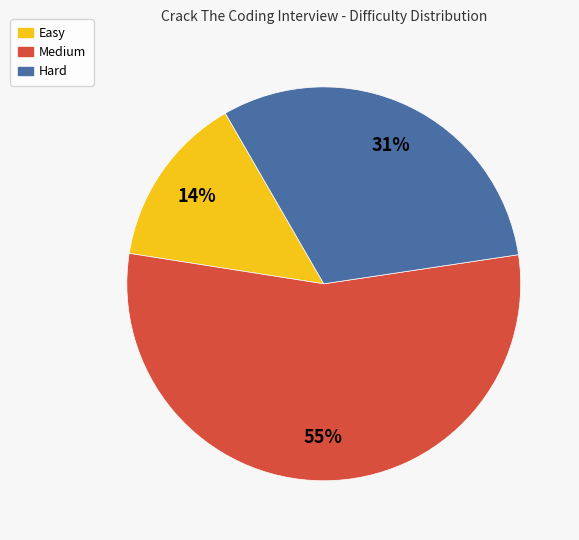

Count the number of slices in the pie.

3